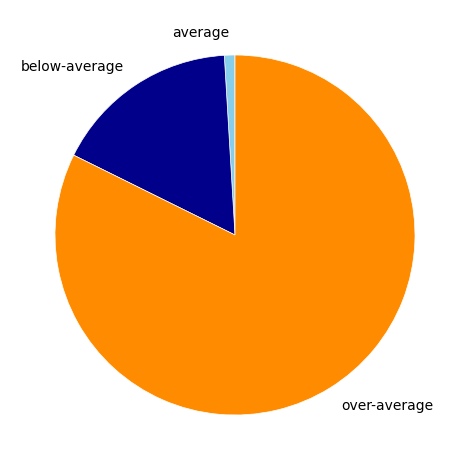

Do over-average and below-average together represent more than half of the pie?

Yes